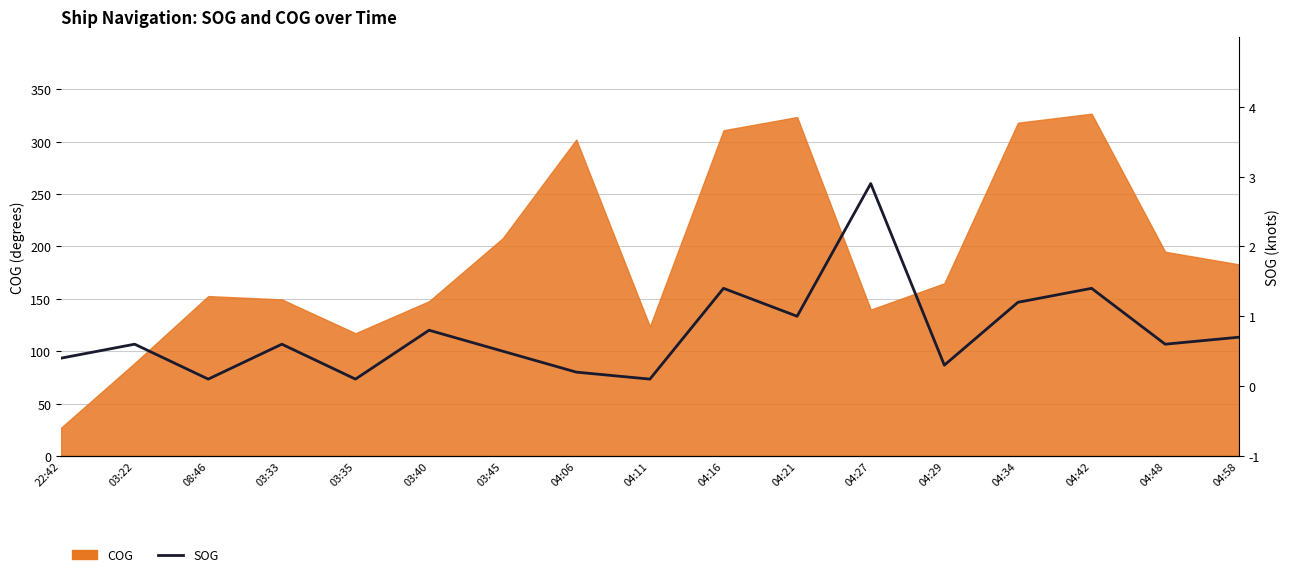

What is the sum of the values at 04:27 and 04:34?

4.1